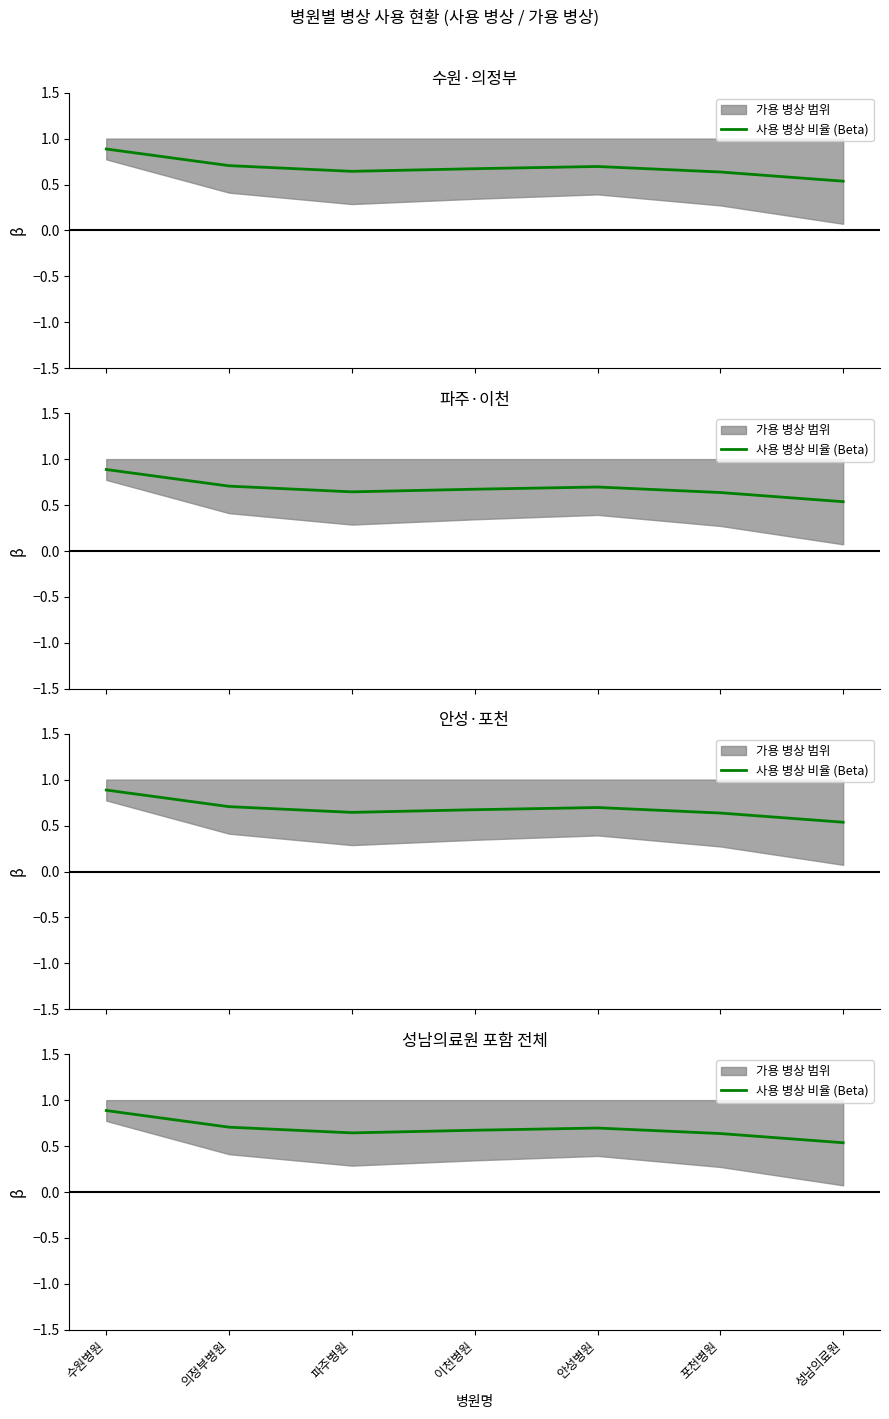

Reading left to right, what are all the values shown in this chart?

0.9	0.7	0.6	0.7	0.7	0.6	0.5